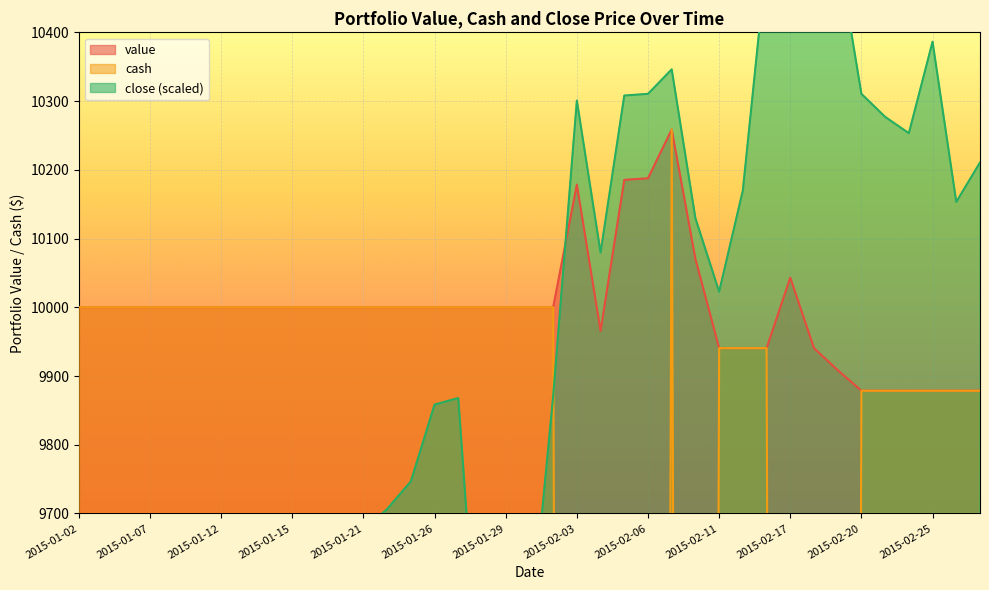

Reading left to right, list all the values displayed in this chart.

close: 2015-01-02=9390.1	2015-01-05=9204.6	2015-01-06=9114.4	2015-01-07=9359.3	2015-01-08=9561.2	2015-01-09=9463.8	2015-01-12=9164.3	2015-01-13=9104.7	2015-01-14=9116.5	2015-01-15=8876.5	2015-01-16=9304.5	2015-01-20=9471.1	2015-01-21=9675.5	2015-01-22=9706.5	2015-01-23=9746.7	2015-01-26=9858.5	2015-01-27=9868.0	2015-01-28=9385.5	2015-01-29=9409.2	2015-01-30=9509.1	2015-02-02=9870.4	2015-02-03=10300.8	2015-02-04=10079.6	2015-02-05=10308.1	2015-02-06=10310.5	2015-02-09=10346.1	2015-02-10=10129.6	2015-02-11=10022.7	2015-02-12=10170.1	2015-02-13=10507.6	2015-02-17=10669.3	2015-02-18=10555.4	2015-02-19=10519.7	2015-02-20=10310.5	2015-02-23=10277.0	2015-02-24=10253.2	2015-02-25=10386.4	2015-02-26=10153.3	2015-02-27=10210.6
value: 2015-01-02=10000.0	2015-01-05=10000.0	2015-01-06=10000.0	2015-01-07=10000.0	2015-01-08=10000.0	2015-01-09=10000.0	2015-01-12=10000.0	2015-01-13=10000.0	2015-01-14=10000.0	2015-01-15=10000.0	2015-01-16=10000.0	2015-01-20=10000.0	2015-01-21=10000.0	2015-01-22=10000.0	2015-01-23=10000.0	2015-01-26=10000.0	2015-01-27=10000.0	2015-01-28=10000.0	2015-01-29=10000.0	2015-01-30=10000.0	2015-02-02=10000.0	2015-02-03=10178.5	2015-02-04=9965.7	2015-02-05=10185.4	2015-02-06=10187.7	2015-02-09=10258.6	2015-02-10=10070.5	2015-02-11=9940.6	2015-02-12=9940.6	2015-02-13=9940.6	2015-02-17=10043.1	2015-02-18=9940.6	2015-02-19=9908.5	2015-02-20=9878.6	2015-02-23=9878.6	2015-02-24=9878.6	2015-02-25=9878.6	2015-02-26=9878.6	2015-02-27=9878.6
cash: 2015-01-02=10000.0	2015-01-05=10000.0	2015-01-06=10000.0	2015-01-07=10000.0	2015-01-08=10000.0	2015-01-09=10000.0	2015-01-12=10000.0	2015-01-13=10000.0	2015-01-14=10000.0	2015-01-15=10000.0	2015-01-16=10000.0	2015-01-20=10000.0	2015-01-21=10000.0	2015-01-22=10000.0	2015-01-23=10000.0	2015-01-26=10000.0	2015-01-27=10000.0	2015-01-28=10000.0	2015-01-29=10000.0	2015-01-30=10000.0	2015-02-02=10000.0	2015-02-03=264.3	2015-02-04=264.3	2015-02-05=264.3	2015-02-06=264.3	2015-02-09=10258.6	2015-02-10=528.6	2015-02-11=9940.6	2015-02-12=9940.6	2015-02-13=9940.6	2015-02-17=454.3	2015-02-18=454.3	2015-02-19=454.3	2015-02-20=9878.6	2015-02-23=9878.6	2015-02-24=9878.6	2015-02-25=9878.6	2015-02-26=9878.6	2015-02-27=9878.6